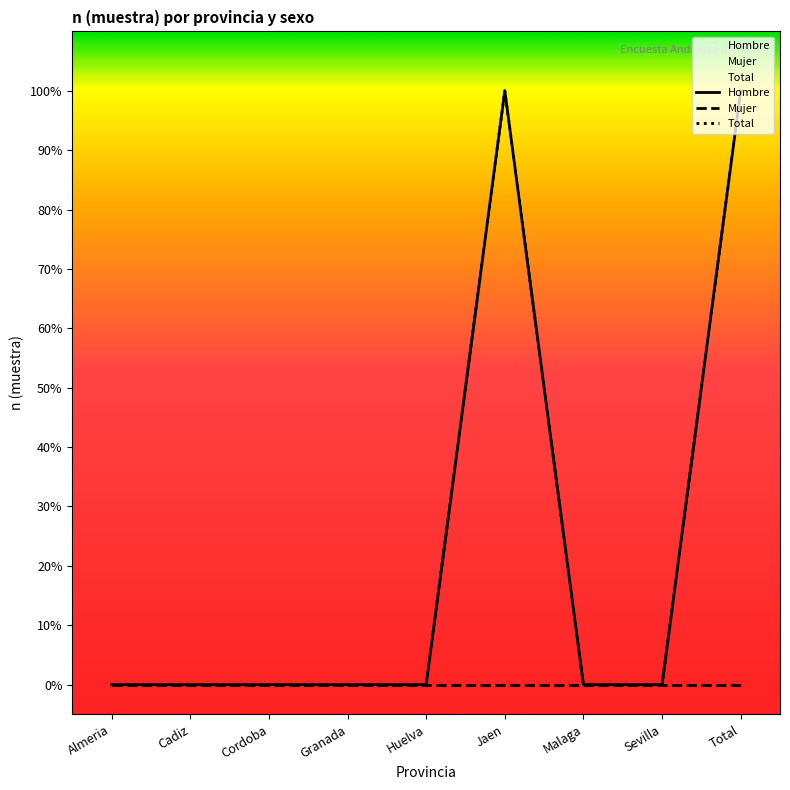

Which series has the widest spread of values?

Hombre